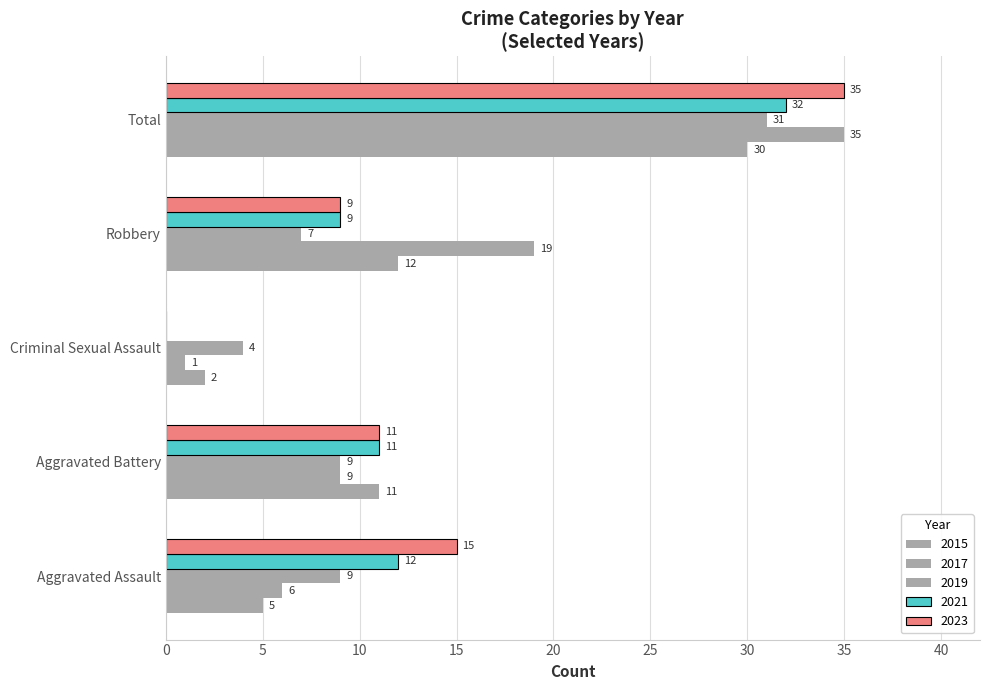

At which label does 2015 reach its minimum?

Criminal Sexual Assault